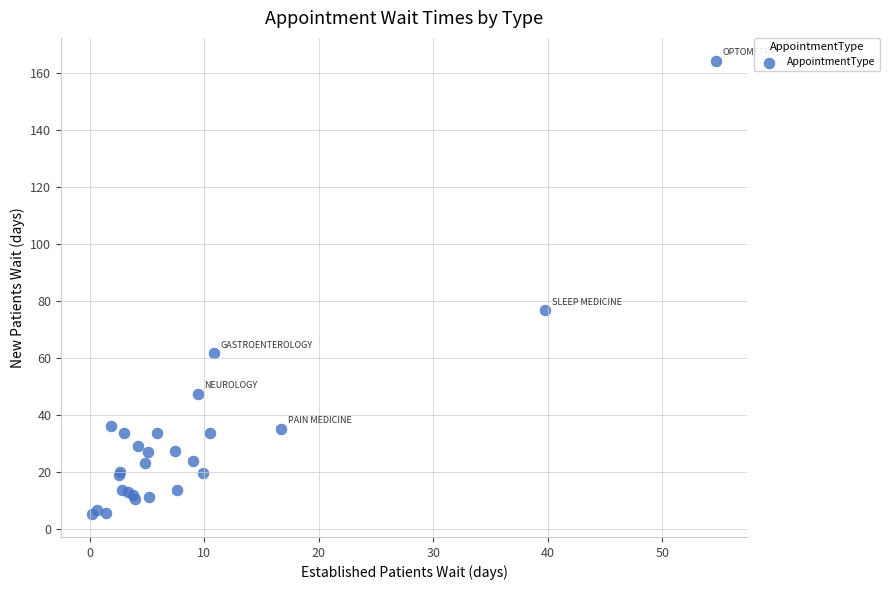

What Y value in the scatter plot is closest to 84?

76.6